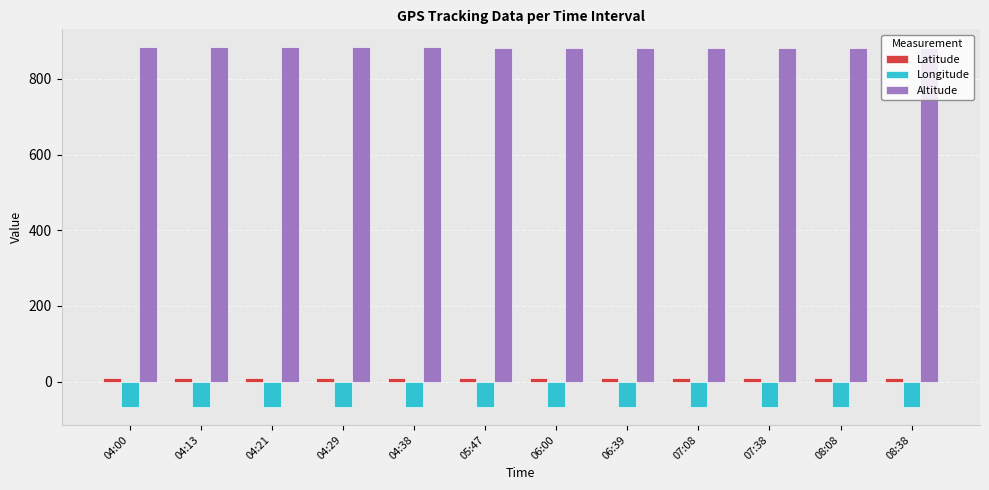

Is the value of Latitude at 08:38 greater than the value of Longitude at 04:00?

Yes